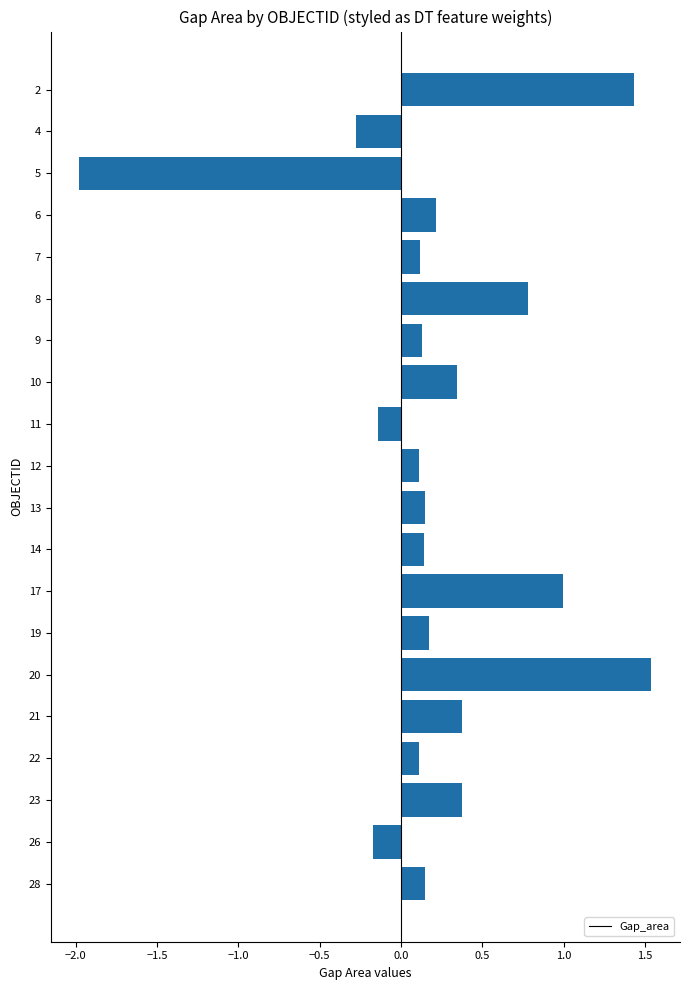

Does the chart contain any negative values?

Yes